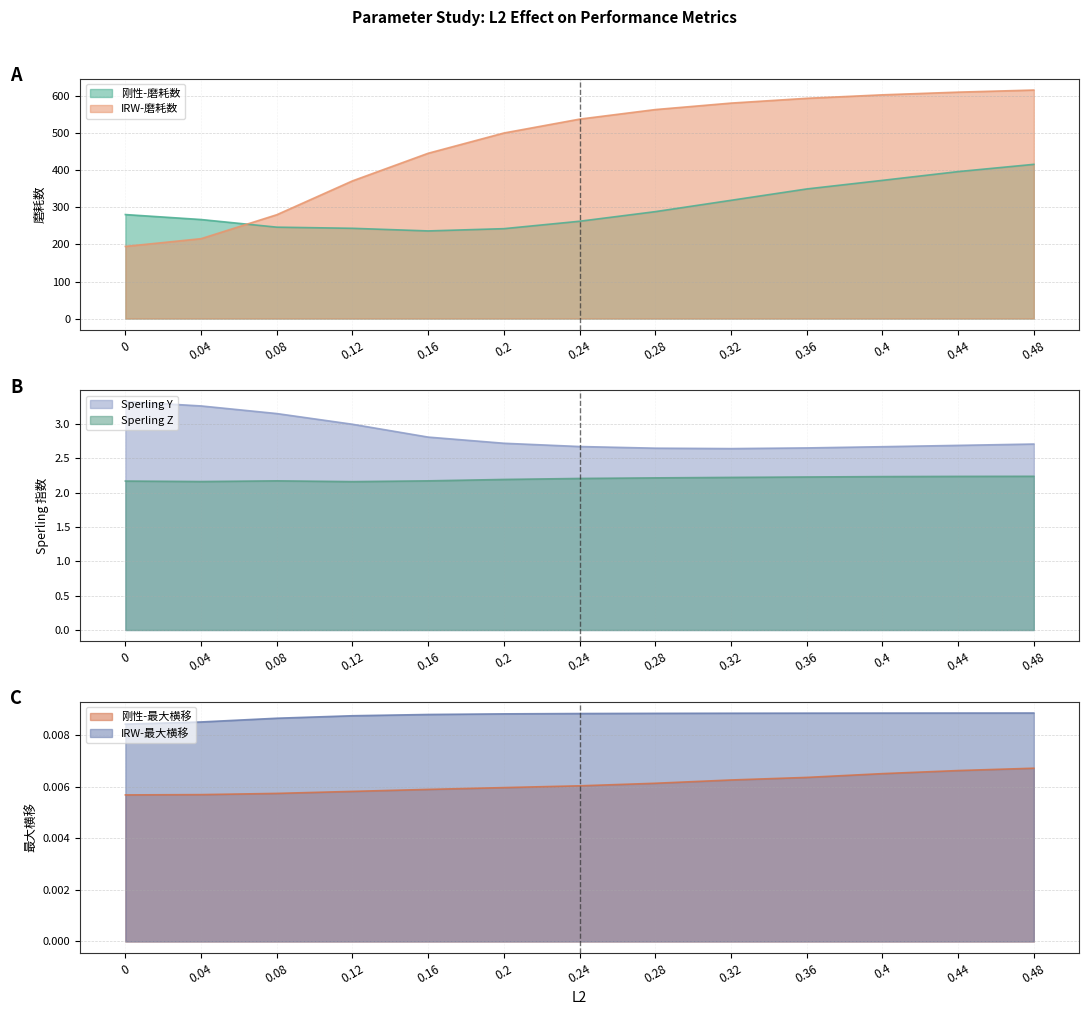

Reading left to right, extract all data points from this chart.

刚性-磨耗数: 280.9	267.5	246.8	243.7	236.7	242.8	262.8	288.7	319.4	350.0	373.3	396.9	416.6
IRW-磨耗数: 194.8	215.7	280.4	371.9	446.5	501.2	538.7	564.5	582.0	594.9	604.3	611.6	617.3
Sperling Y: 3.3	3.3	3.2	3.0	2.8	2.7	2.7	2.6	2.6	2.7	2.7	2.7	2.7
Sperling Z: 2.2	2.2	2.2	2.2	2.2	2.2	2.2	2.2	2.2	2.2	2.2	2.2	2.2
刚性-最大横移: 0.0	0.0	0.0	0.0	0.0	0.0	0.0	0.0	0.0	0.0	0.0	0.0	0.0
IRW-最大横移: 0.0	0.0	0.0	0.0	0.0	0.0	0.0	0.0	0.0	0.0	0.0	0.0	0.0